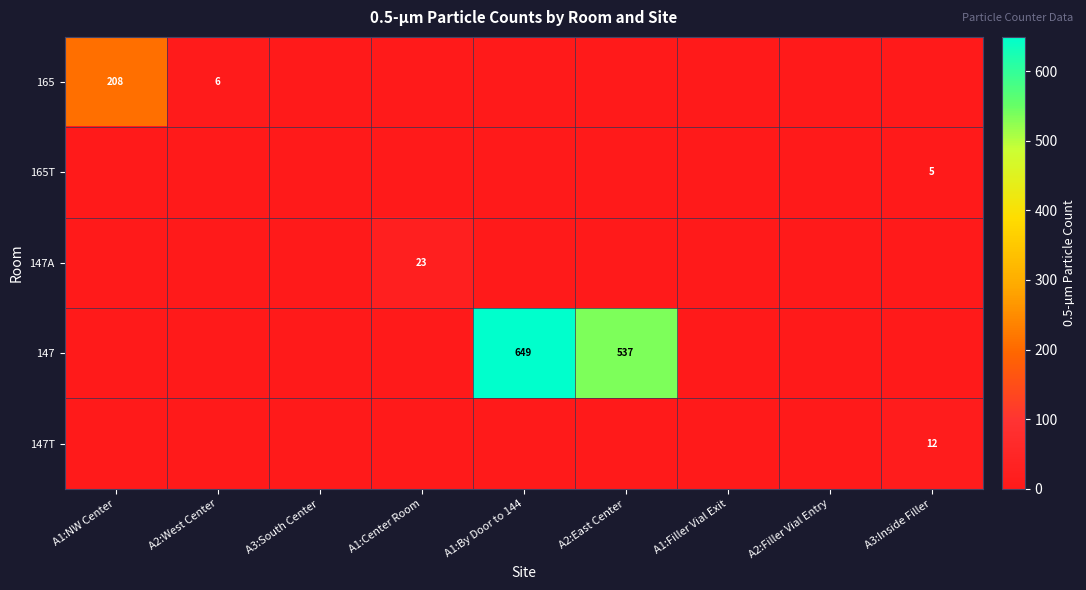

The value of 147A at A1:Center Room is 41. True or false?

False